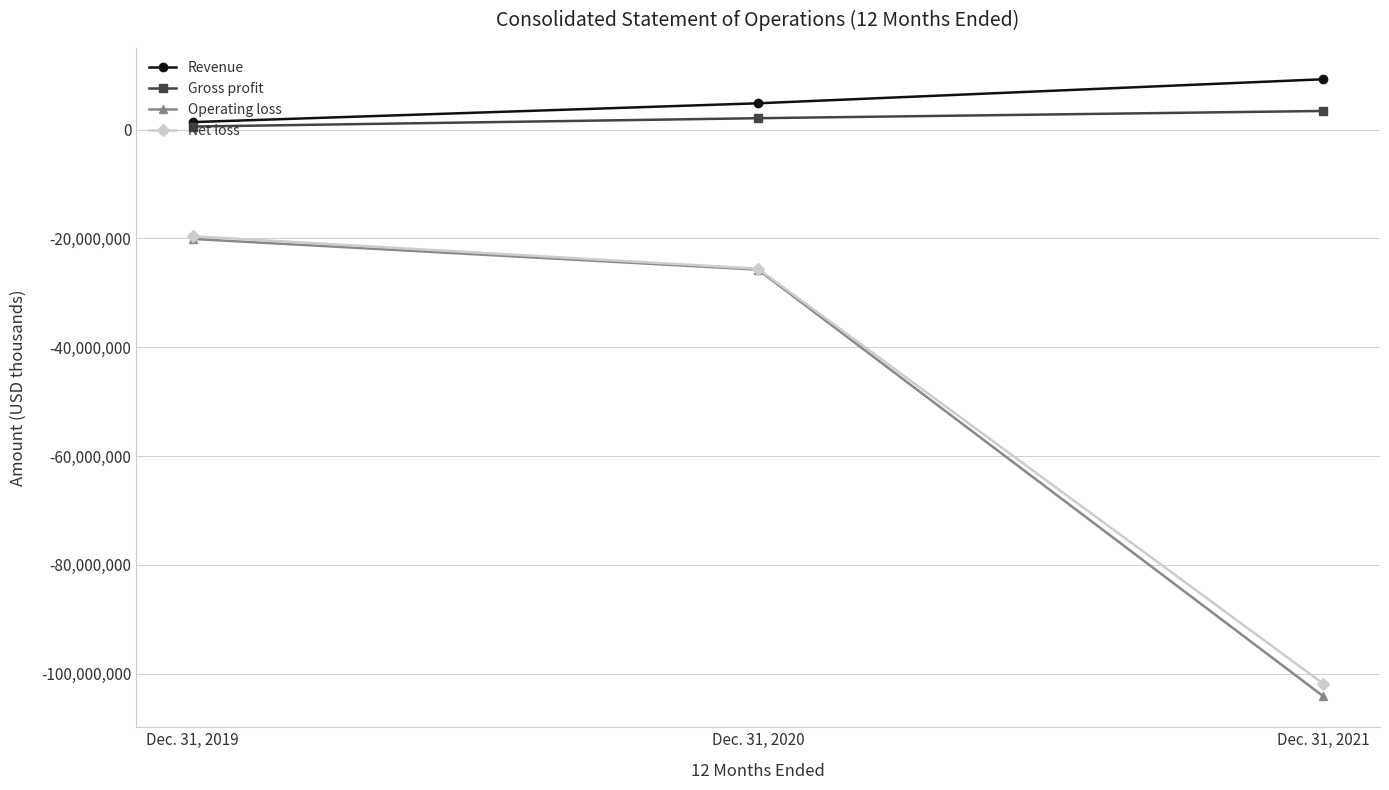

What are all the series names shown in the legend?

Revenue, Gross profit, Operating loss, Net loss